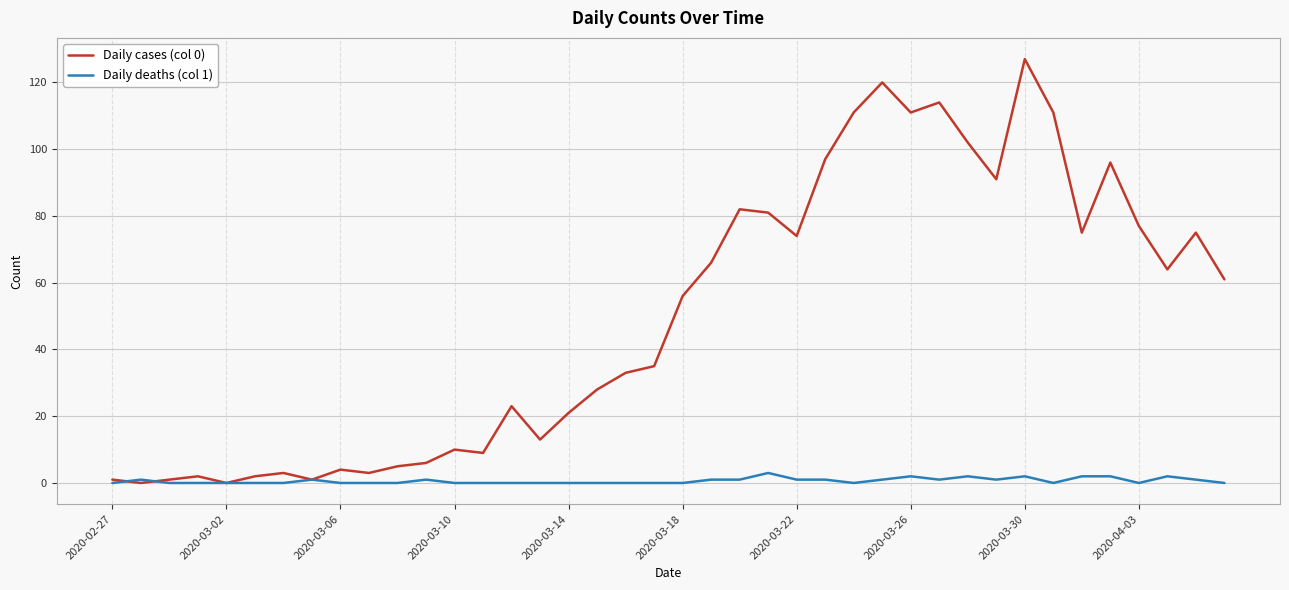

Rank the series by their maximum value, from lowest to highest.

Daily deaths (col 1), Daily cases (col 0)